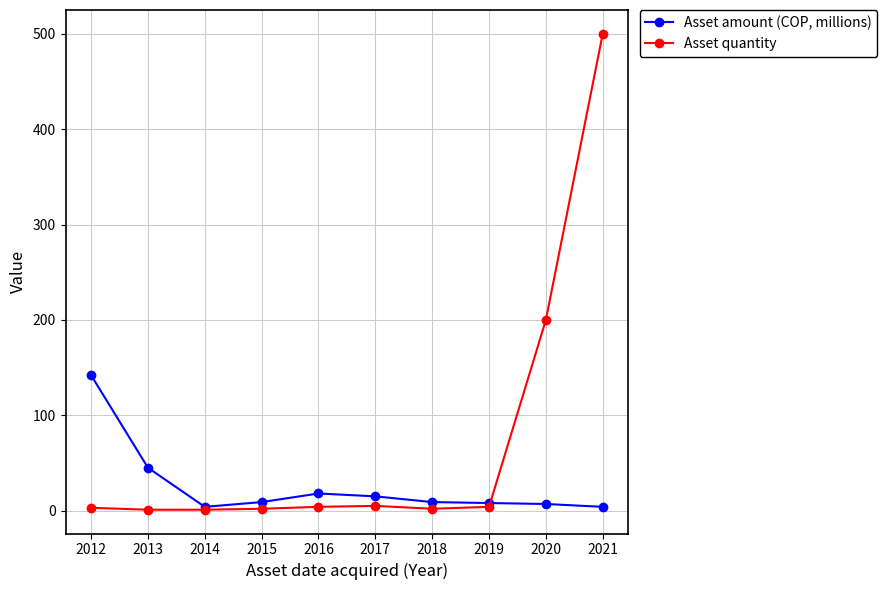

At how many categories does at least one series exceed 52?

3